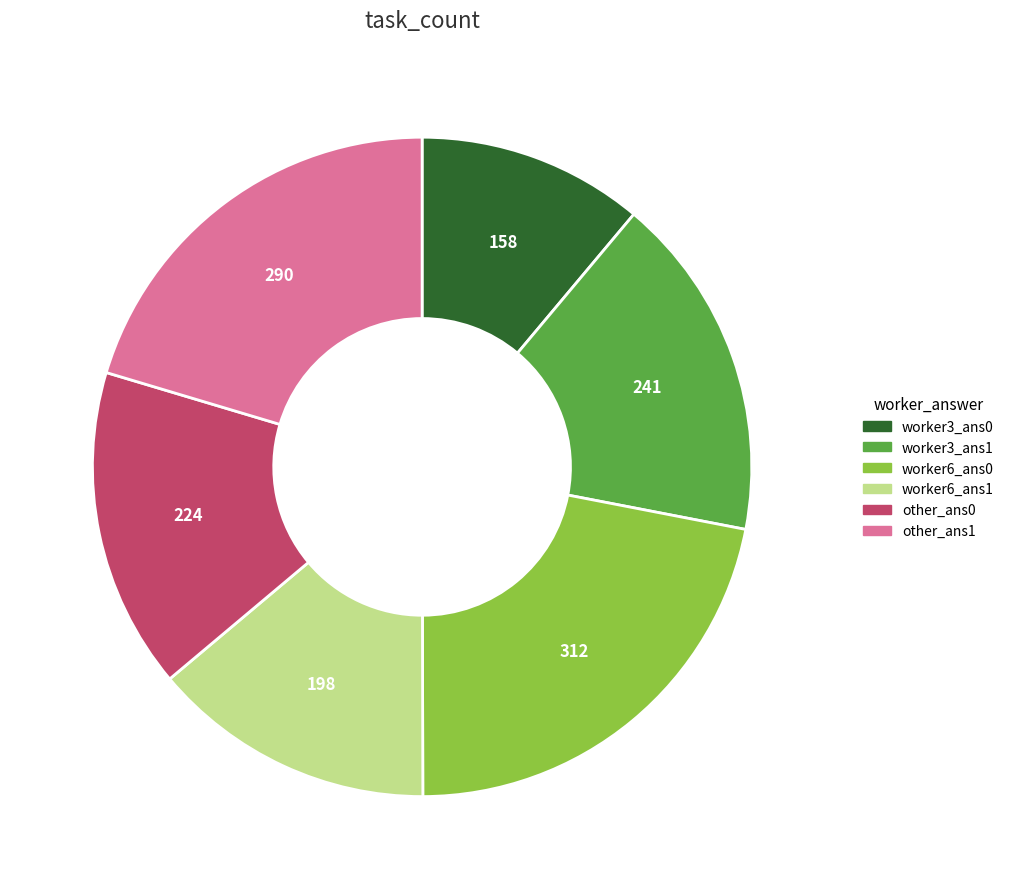

Count the number of slices in the pie.

6